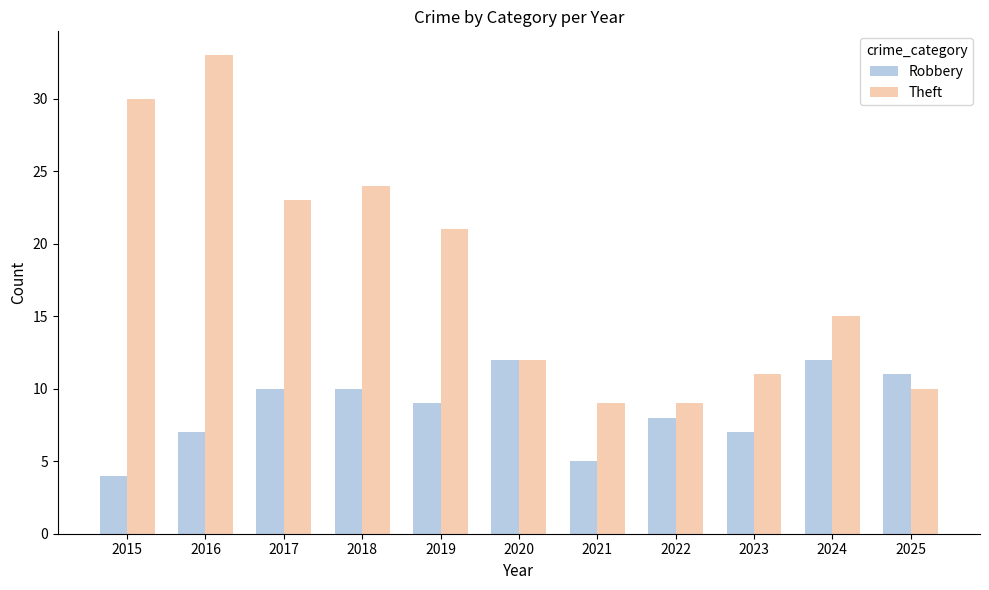

List the series in order of their overall mean, highest first.

Theft, Robbery